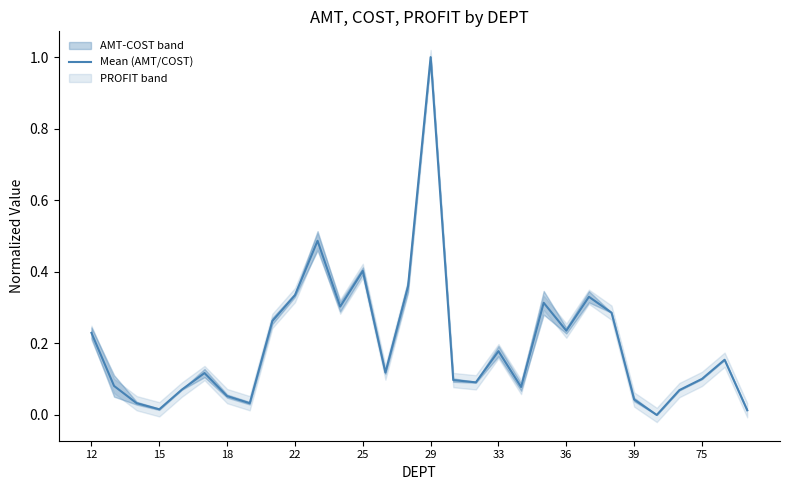

Which has a higher value, 22 or 25?

25